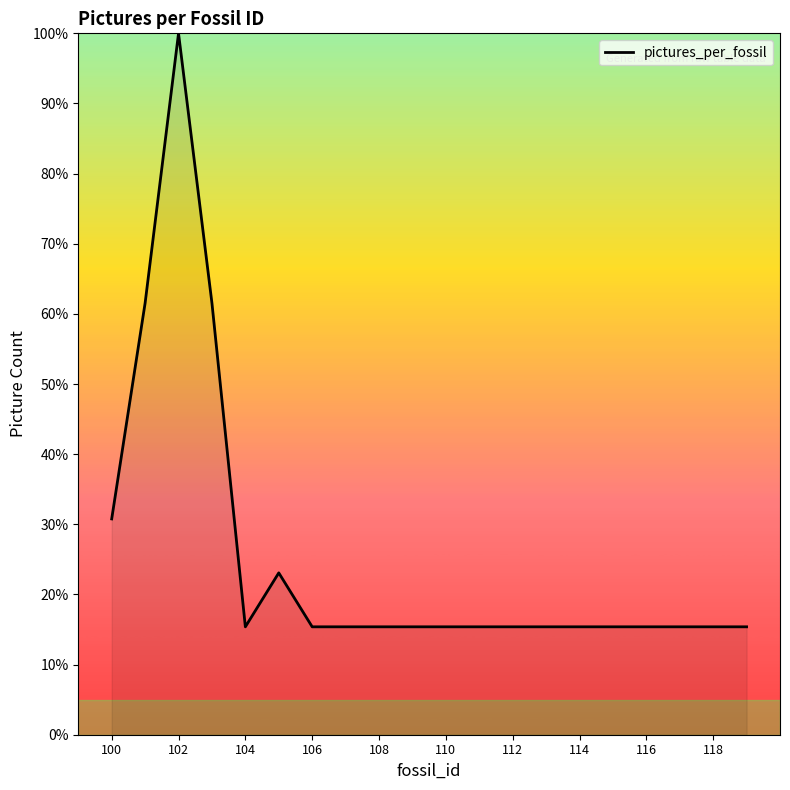

What is the greatest value displayed?

100.0